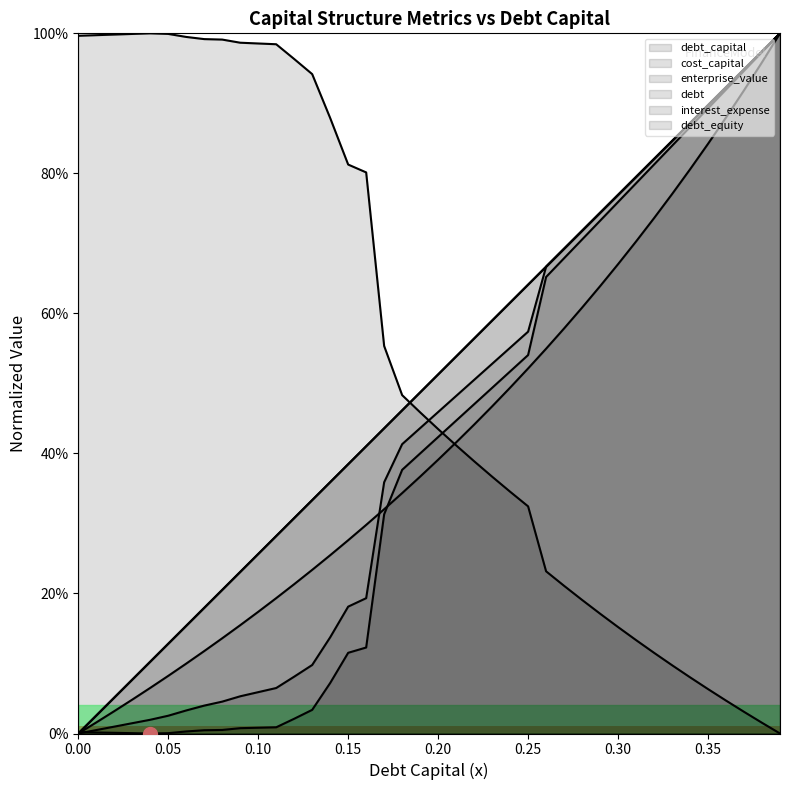

Which series has the largest total across all categories?

enterprise_value